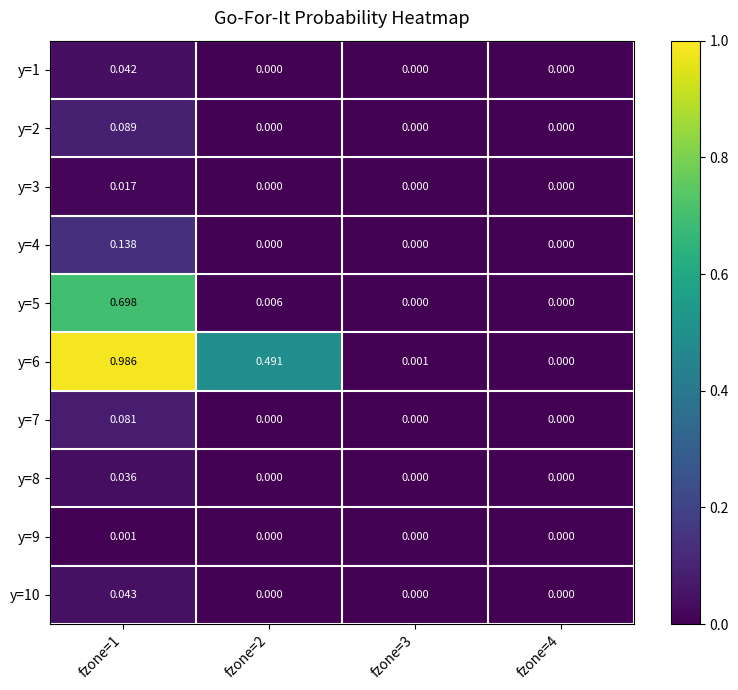

How many data points does each series have?

4